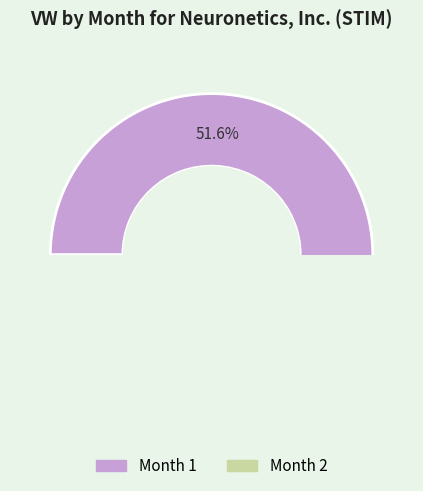

To the nearest percent, what is the difference between the 1 and 2 slice percentages?

3%